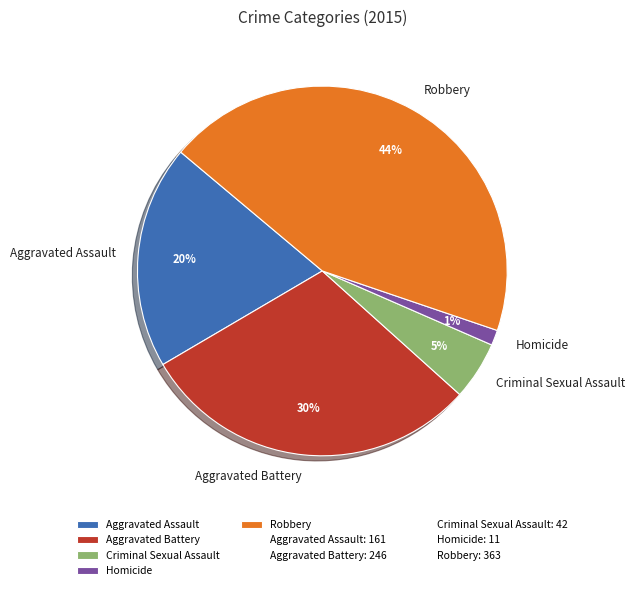

Do Robbery and Criminal Sexual Assault together represent more than half of the pie?

No